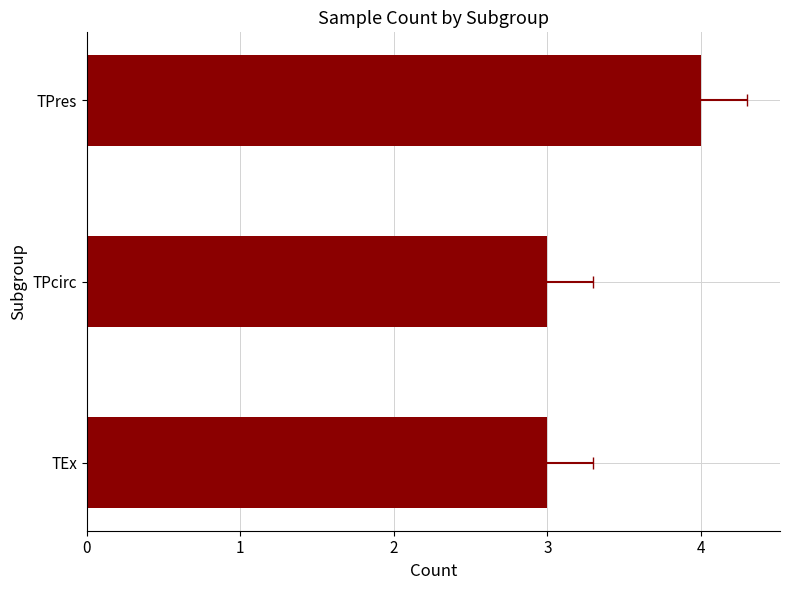

True or false: the data shows 3 at TEx.

True